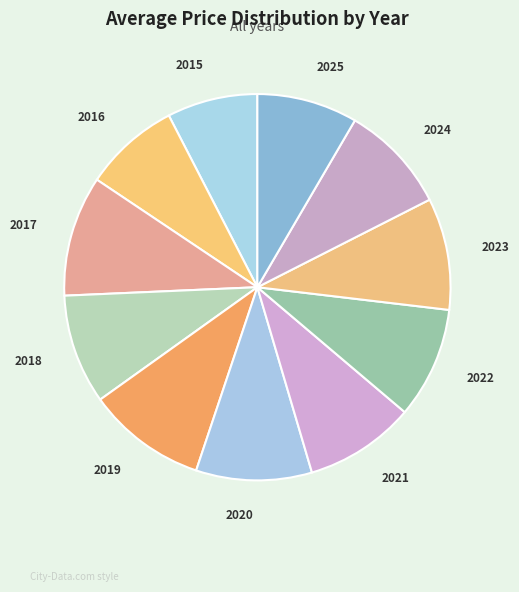

How many slices are in this pie chart?

11